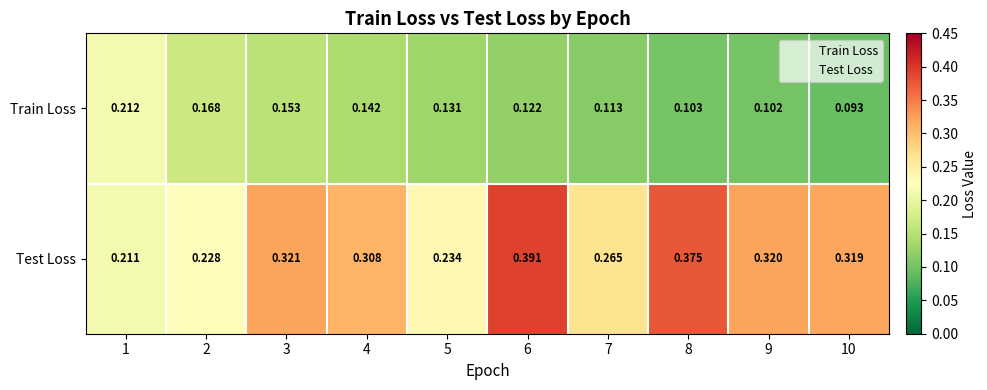

At 9, list the series in order from smallest to largest.

Train Loss, Test Loss